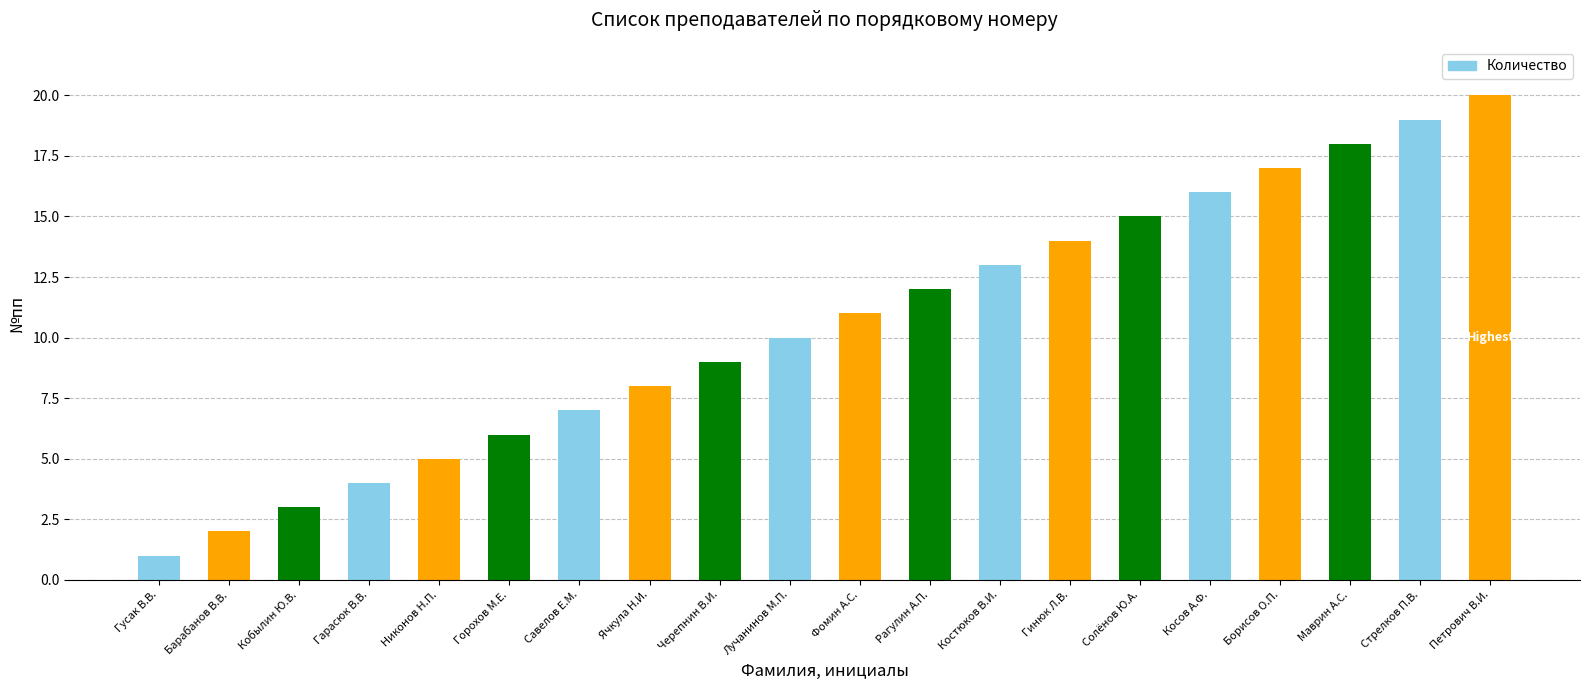

True or false: the data shows 32 at Петрович В.И..

False